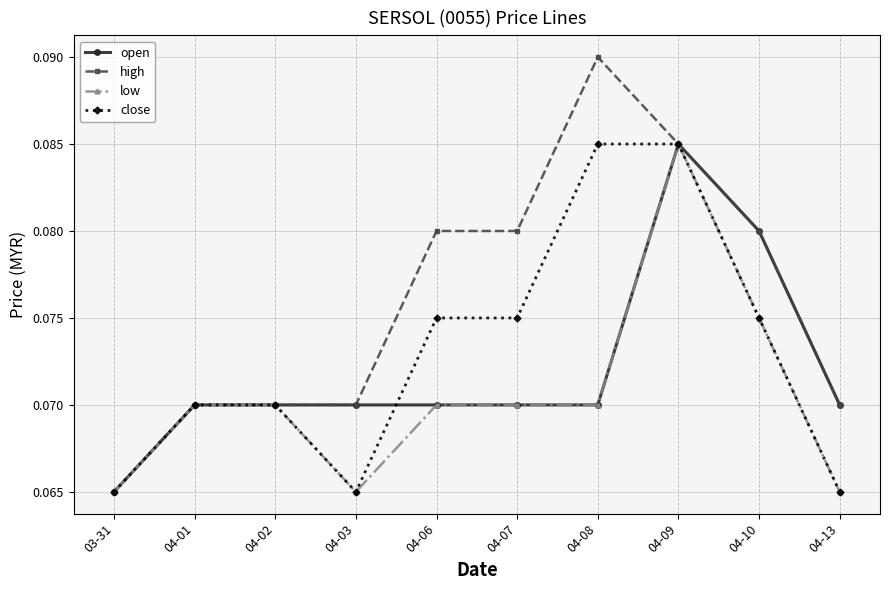

True or false: high has a value of 0.0 at 04-10.

False